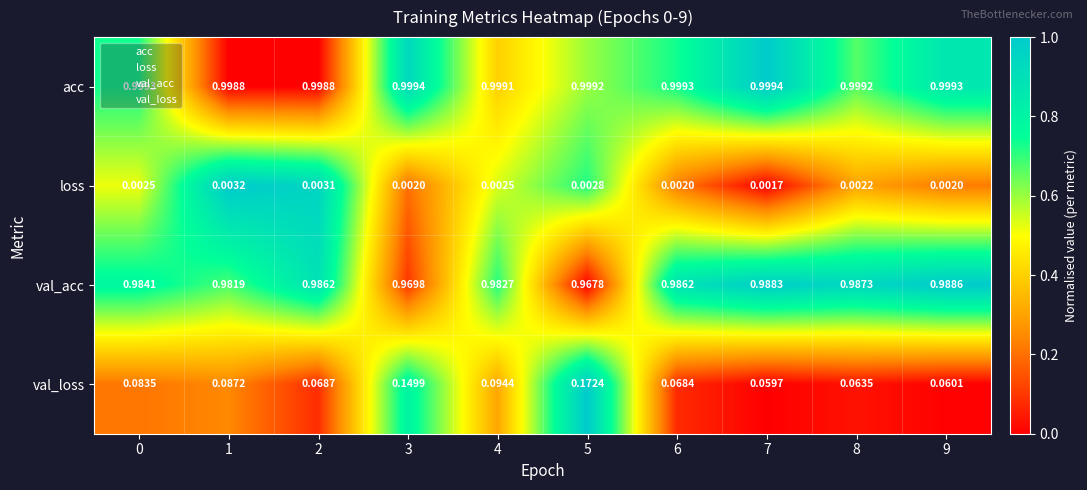

Rank the series by their maximum value, from highest to lowest.

acc, val_acc, val_loss, loss